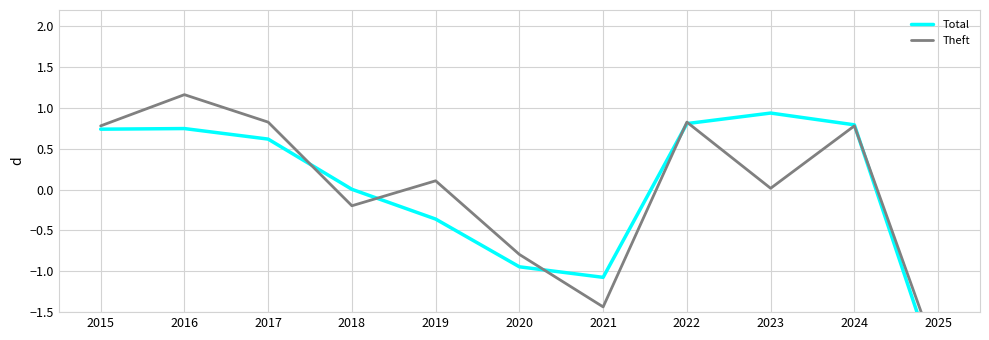

Which series has the largest total across all categories?

Total